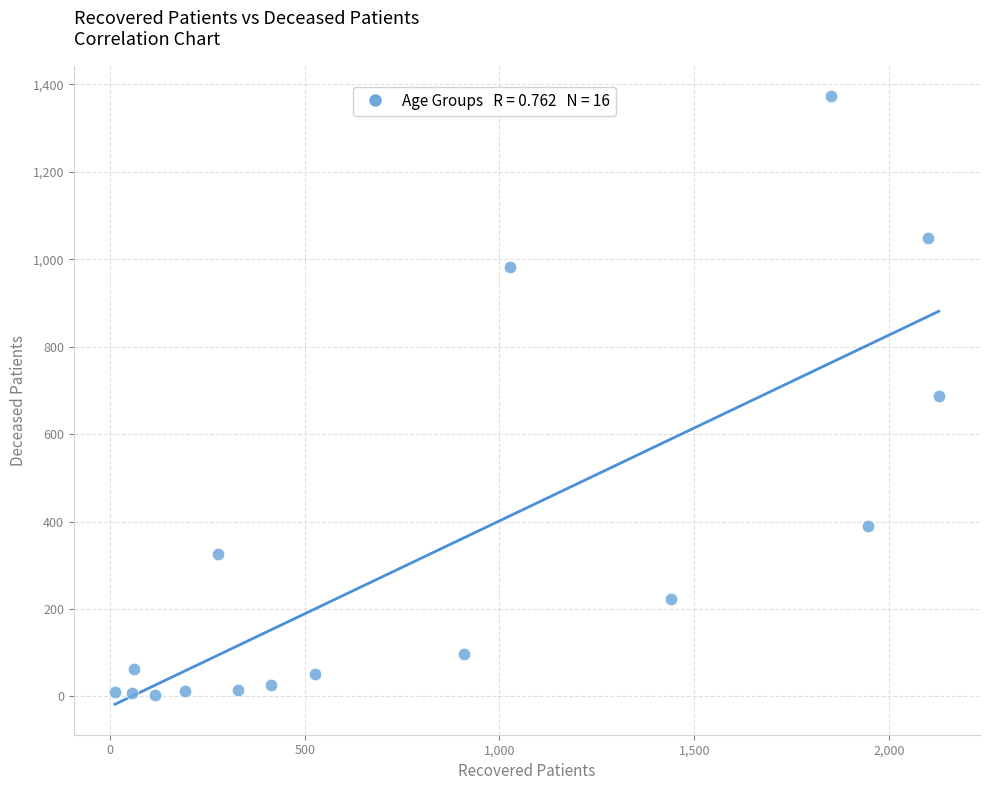

What is the range of Y values (max minus min)?

1370